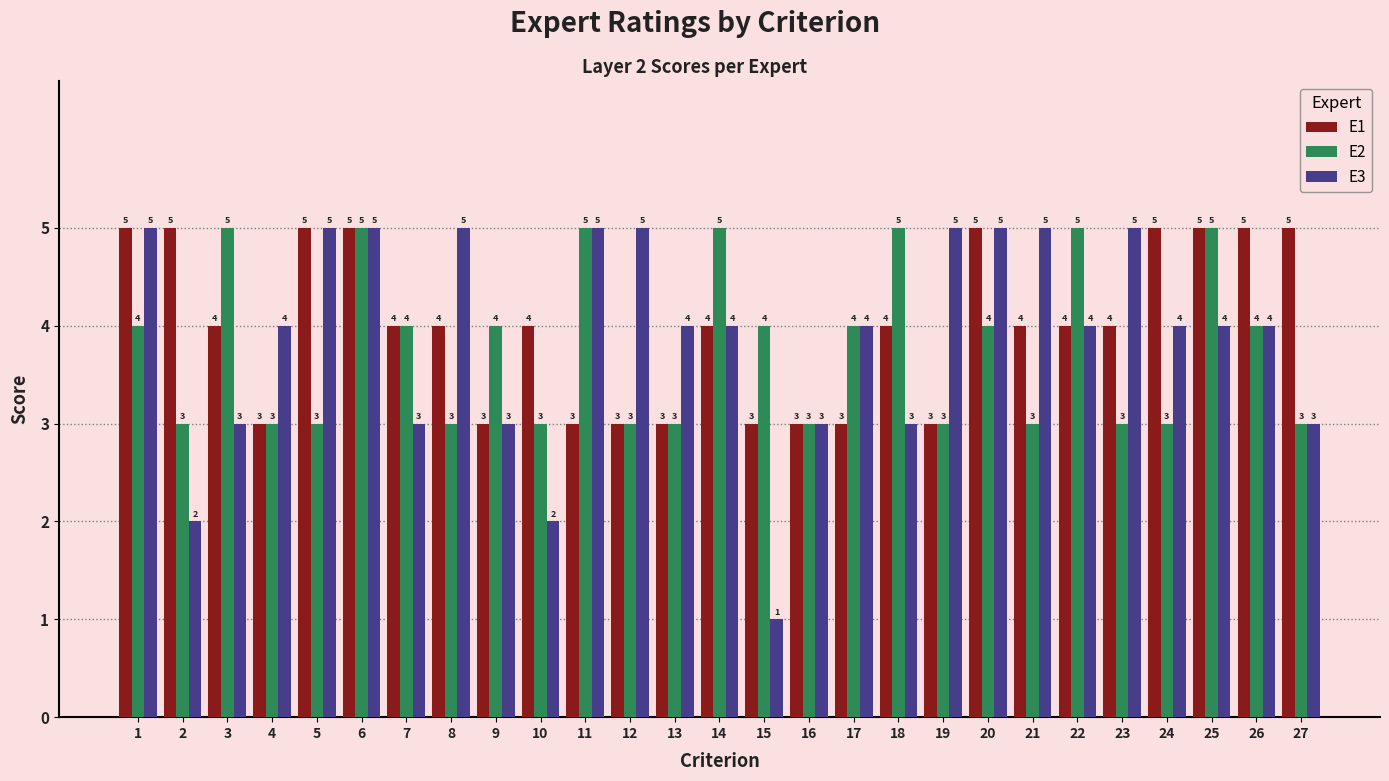

Which label corresponds to the smallest value in the chart?

15